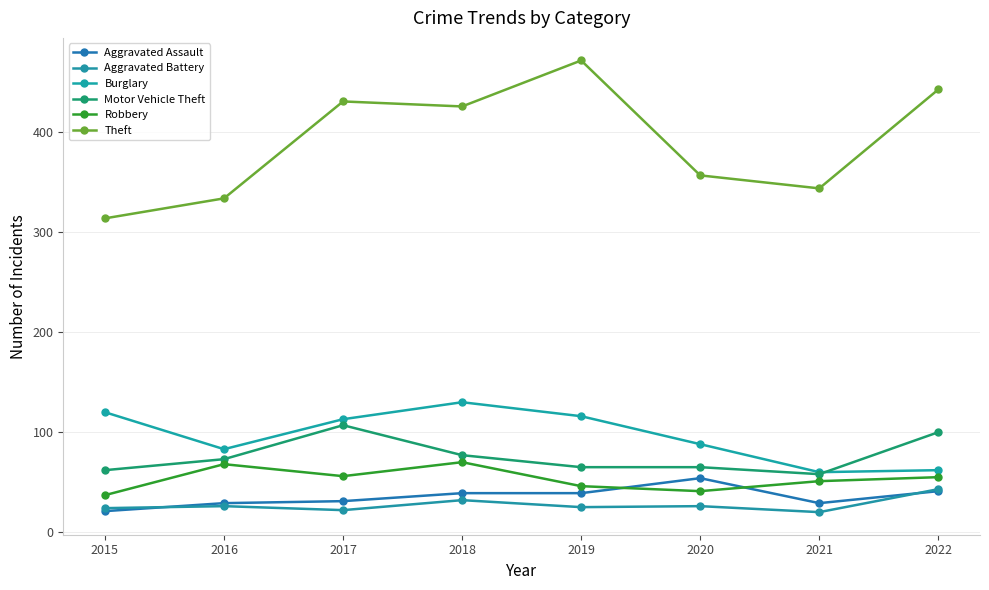

Does the chart display data point markers on the line(s)?

Yes